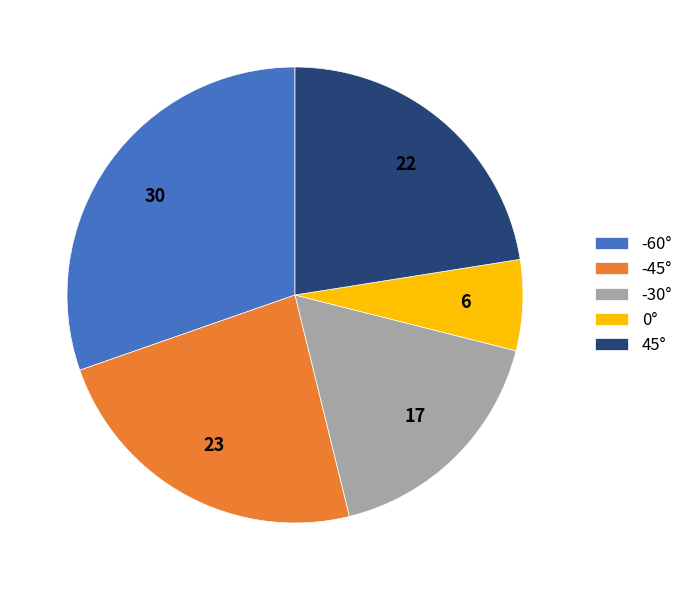

Count the number of slices in the pie.

5